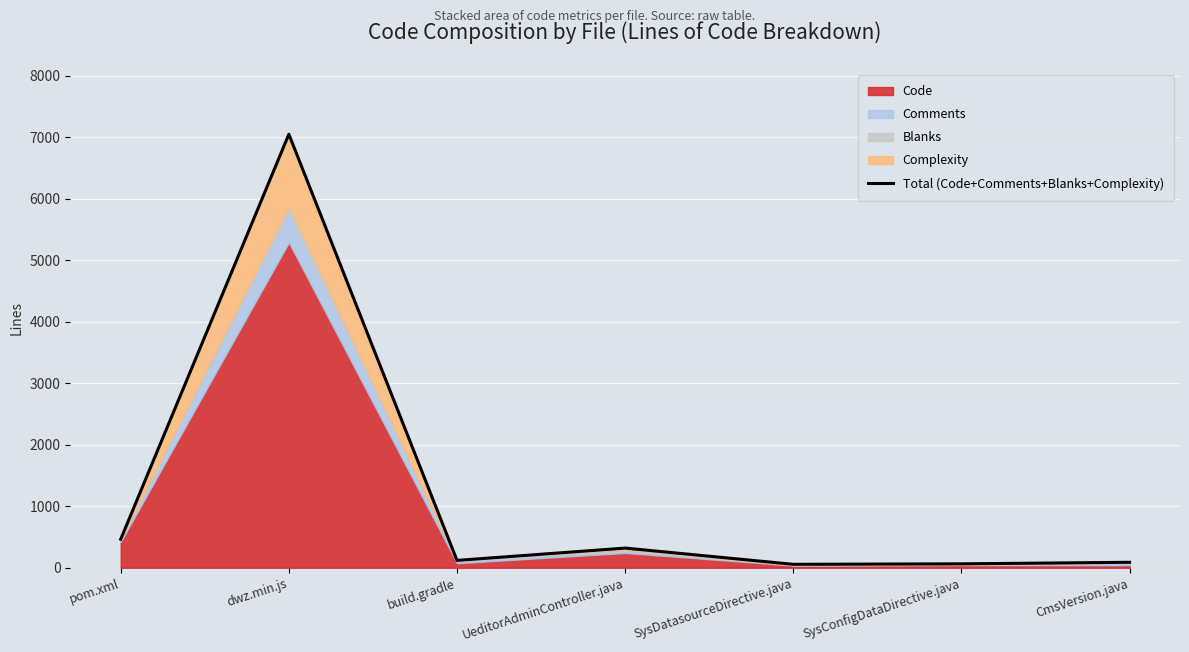

Reading left to right, extract all data points from this chart.

464	7050	120	320	56	64	89